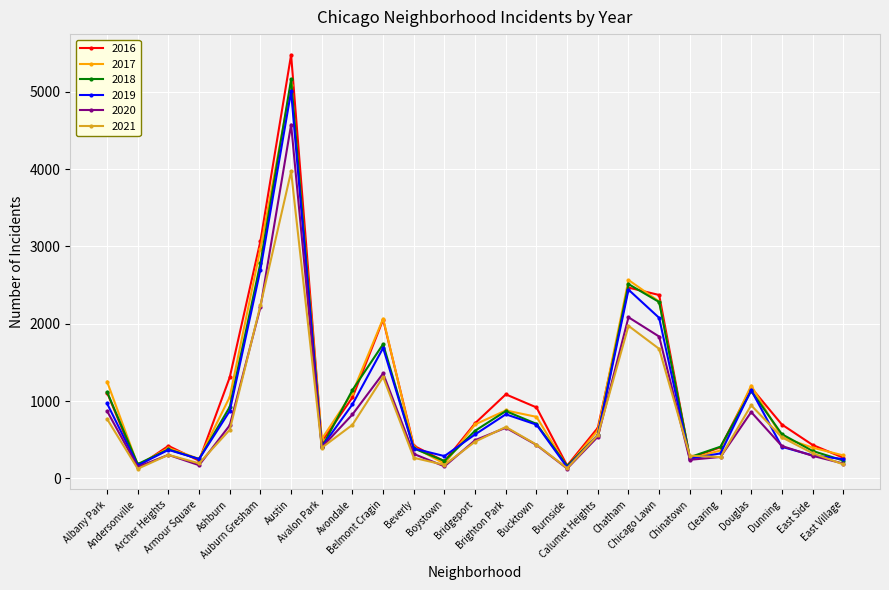

Which series has the widest spread of values?

2016